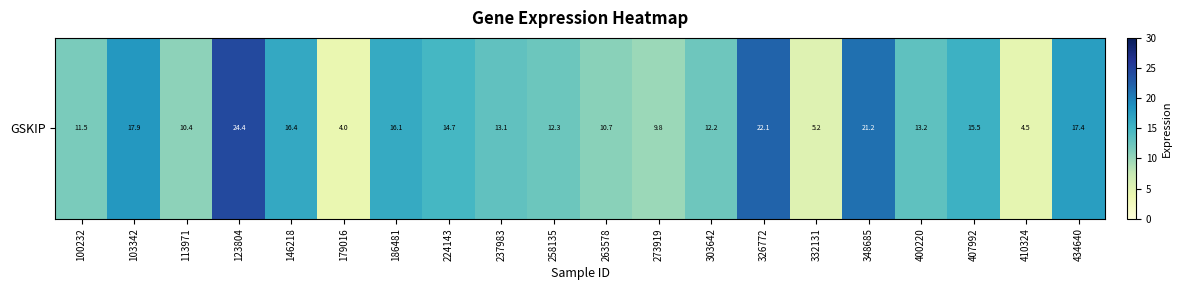

What is the difference between the second highest and second lowest values?

17.6